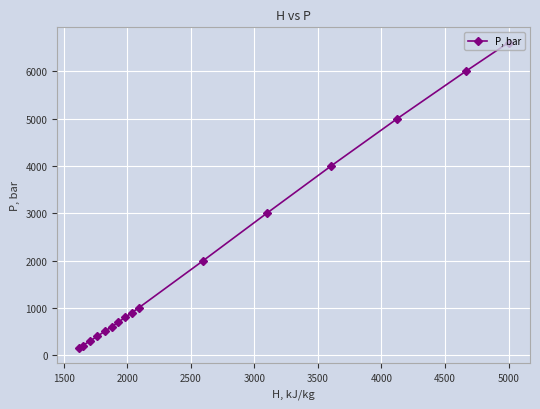

What is the sum of all values?

32159.3